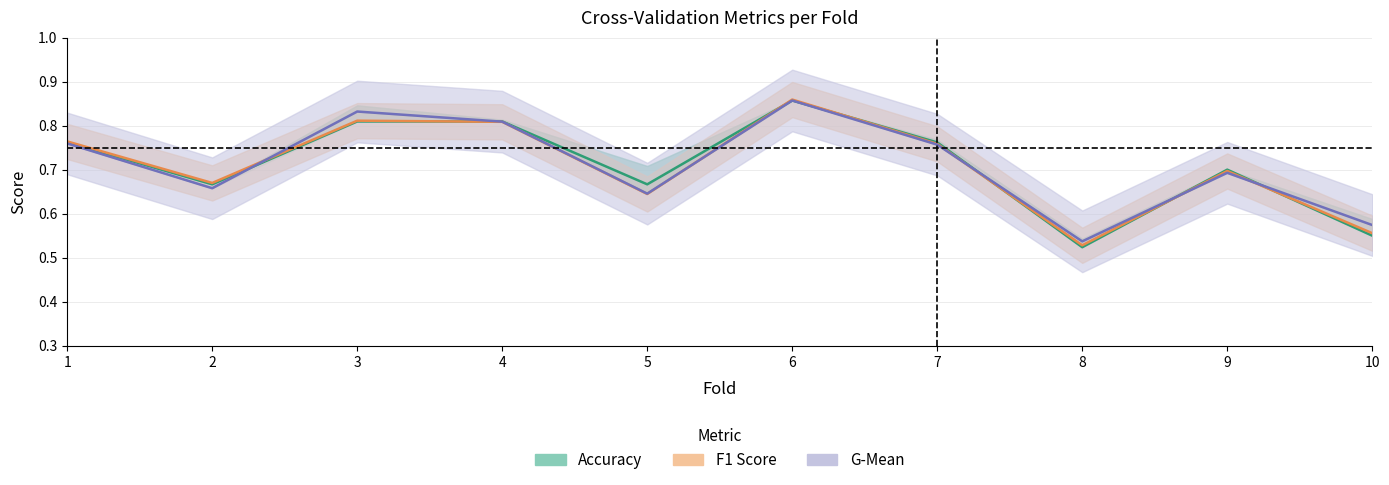

True or false: F1 Score and Accuracy cross at least once.

True